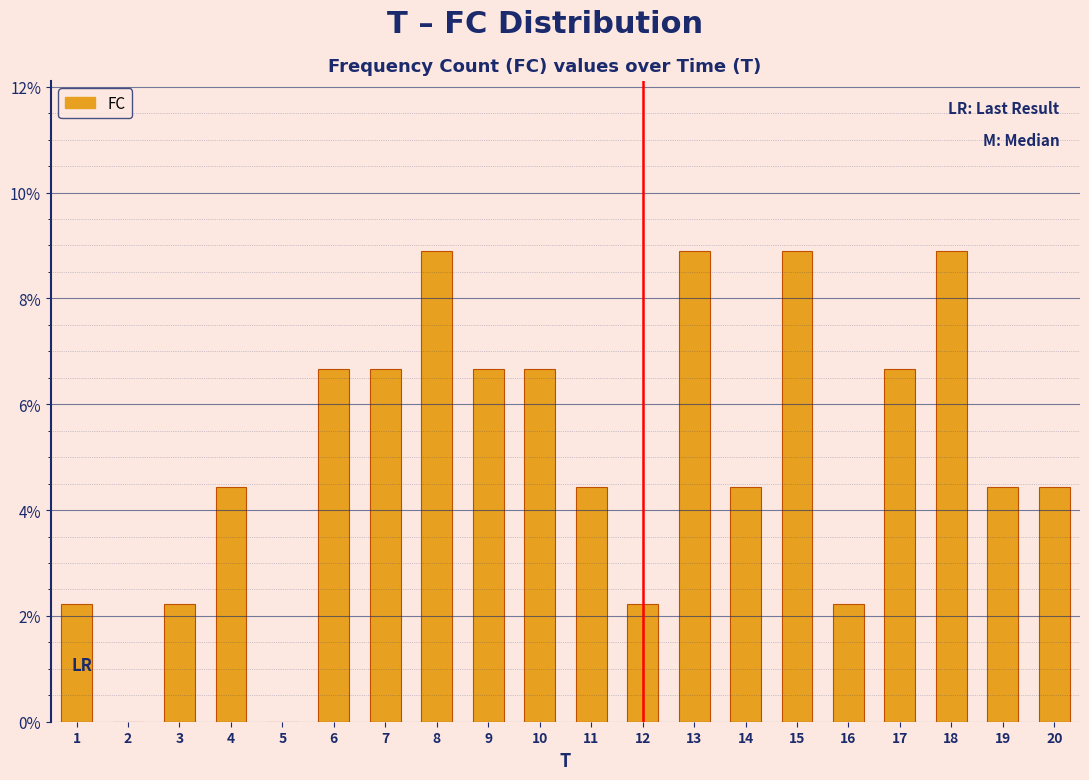

What is the height of the bar covering 17.5 to 18.5 on the x-axis? The values are not printed on the chart, so give them approximately, as read against the axis.

8.8